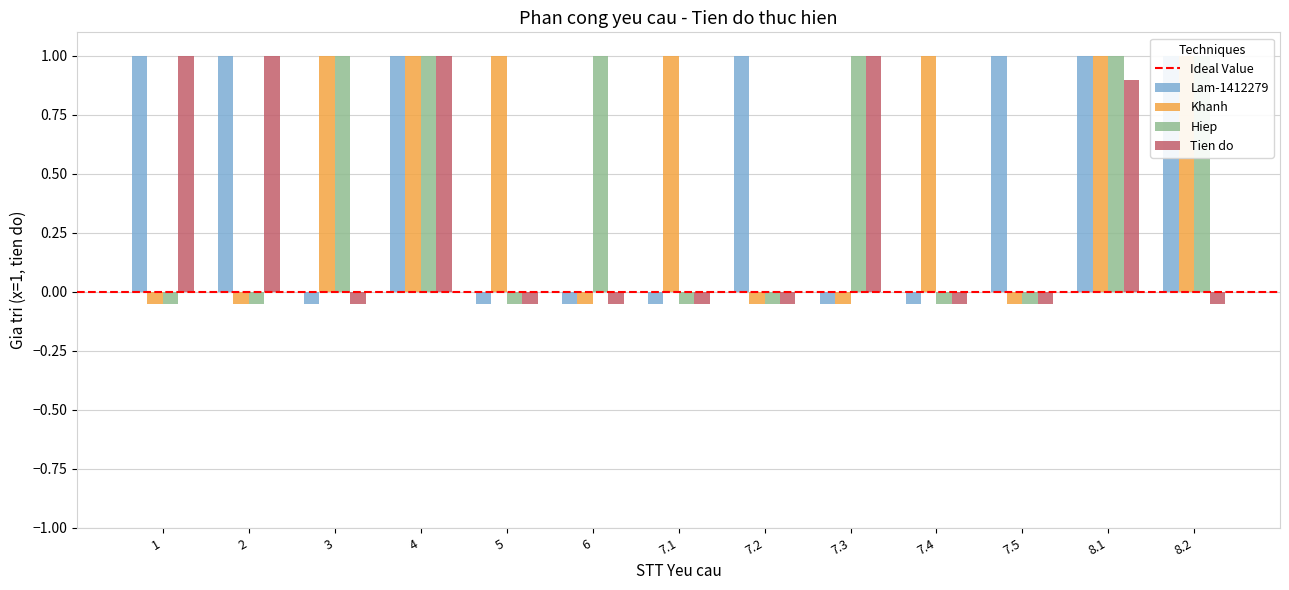

How many data points in Hiep are above 0?

6